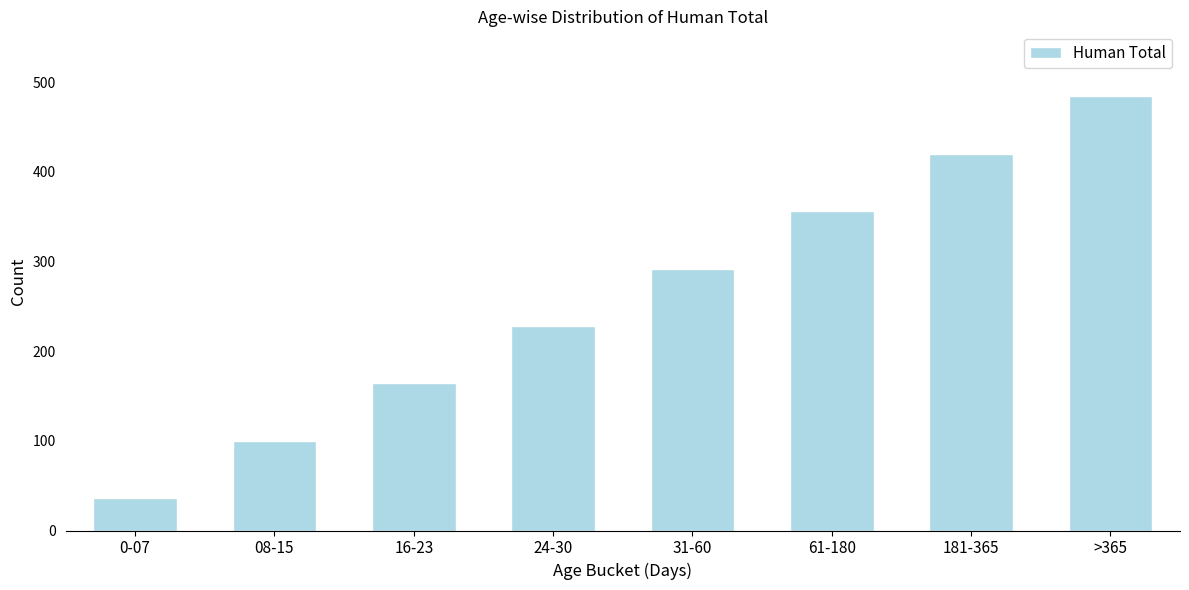

Reading left to right, transcribe all the data shown in this chart.

0-07=36	08-15=100	16-23=164	24-30=228	31-60=292	61-180=356	181-365=420	>365=484